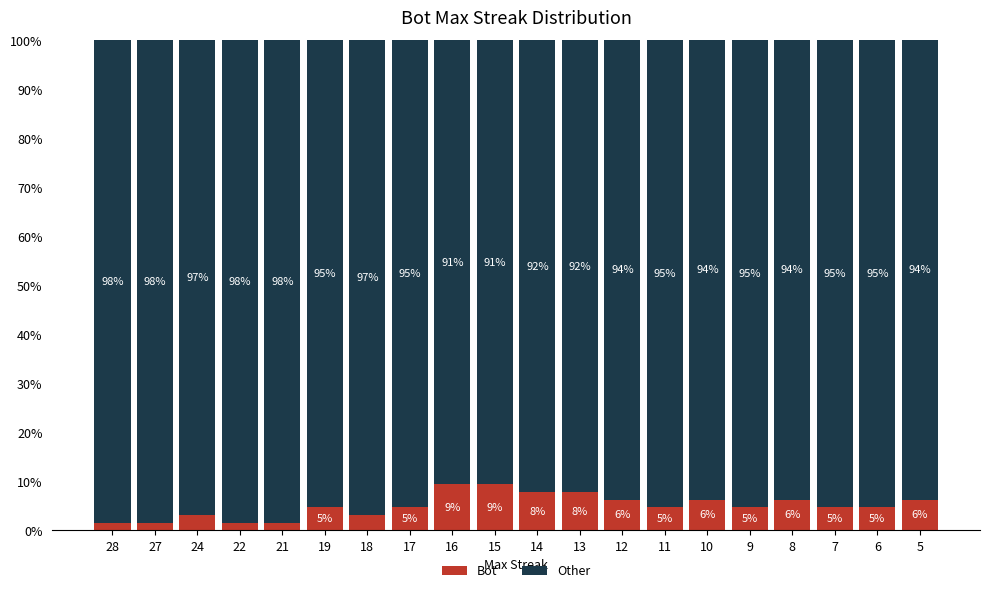

At how many categories does at least one series exceed 92?

18